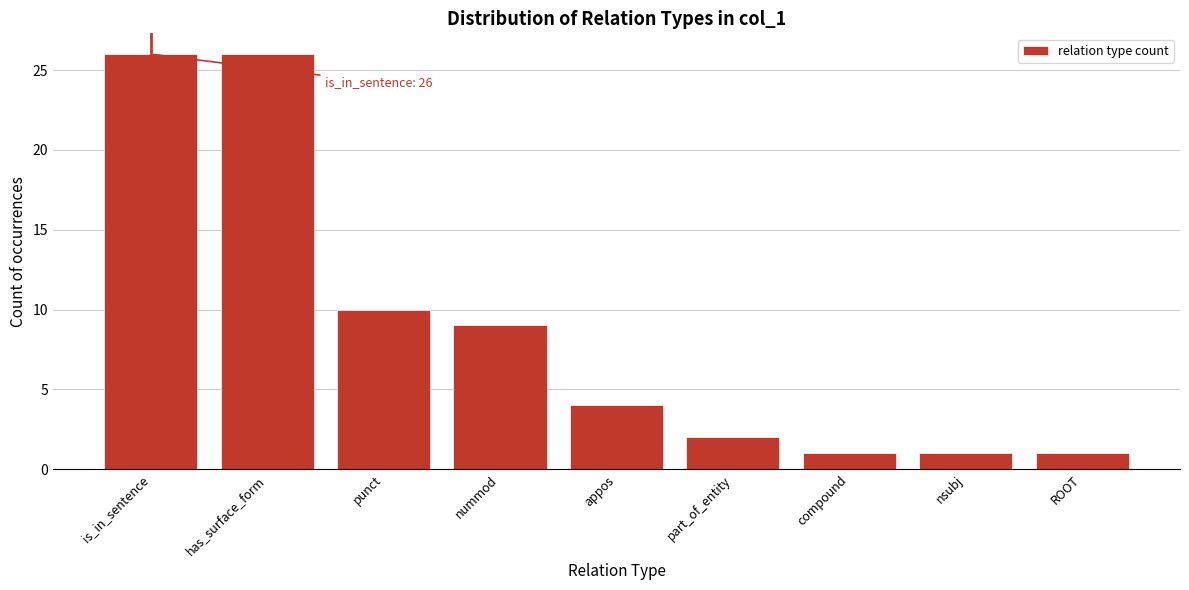

Reading left to right, extract all data points from this chart.

is_in_sentence=26	has_surface_form=26	punct=10	nummod=9	appos=4	part_of_entity=2	compound=1	nsubj=1	ROOT=1